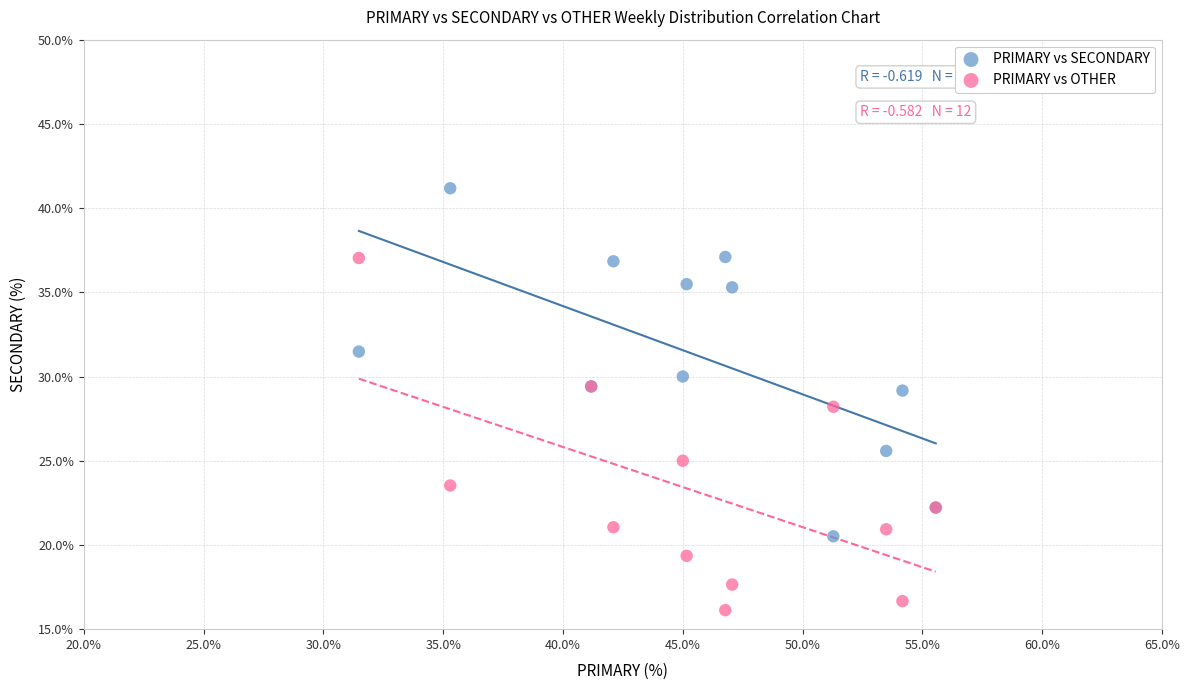

Which series reaches the minimum Y coordinate?

PRIMARY vs OTHER